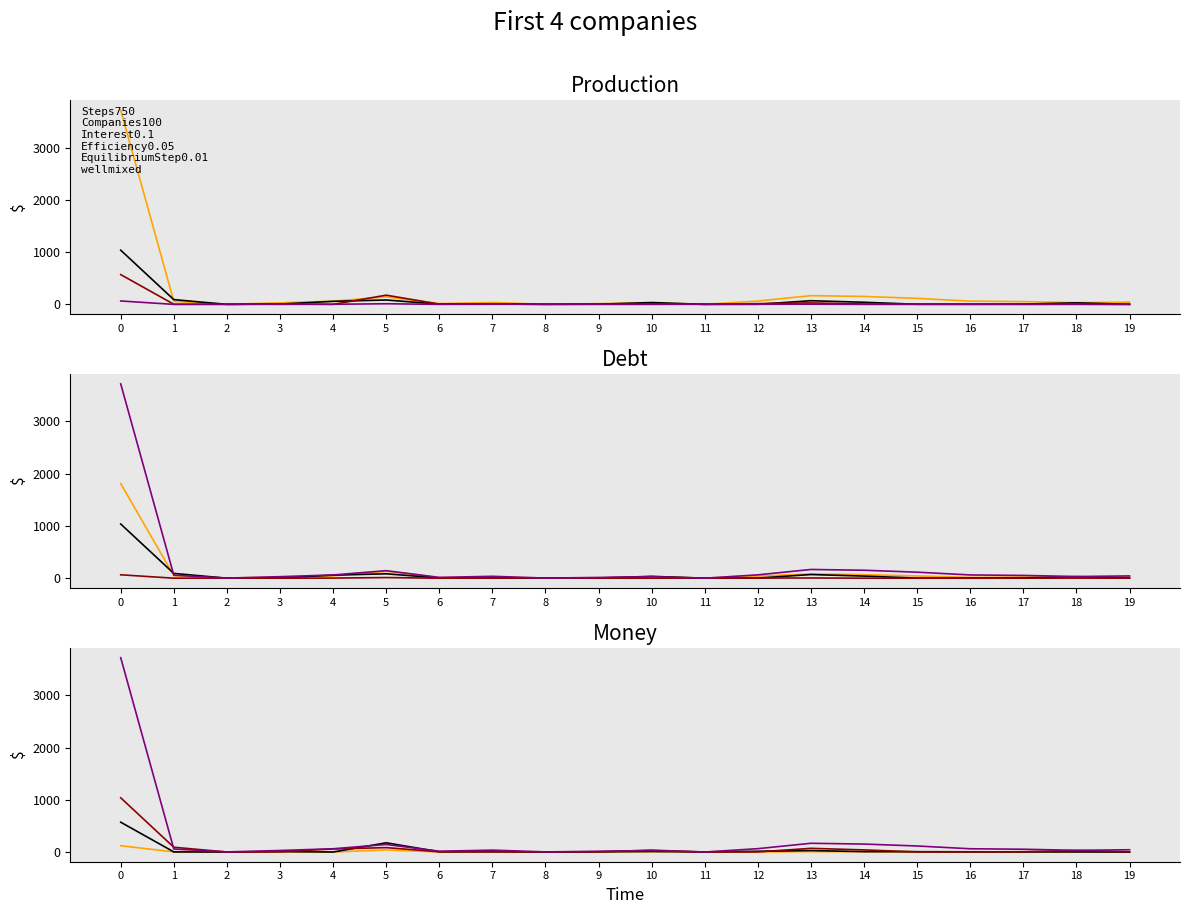

List the labels in order of English Language Learners value, largest first.

0, 5, 13, 14, 10, 1, 9, 11, 12, 16, 18, 2, 3, 4, 6, 7, 8, 15, 17, 19